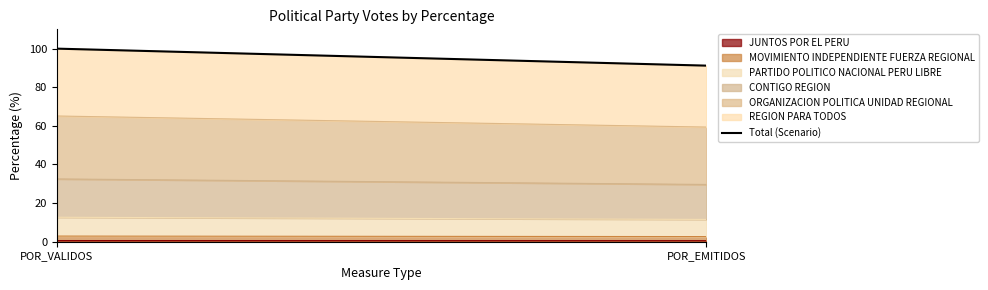

Is it true that the value at POR_EMITIDOS is 158.7?

False